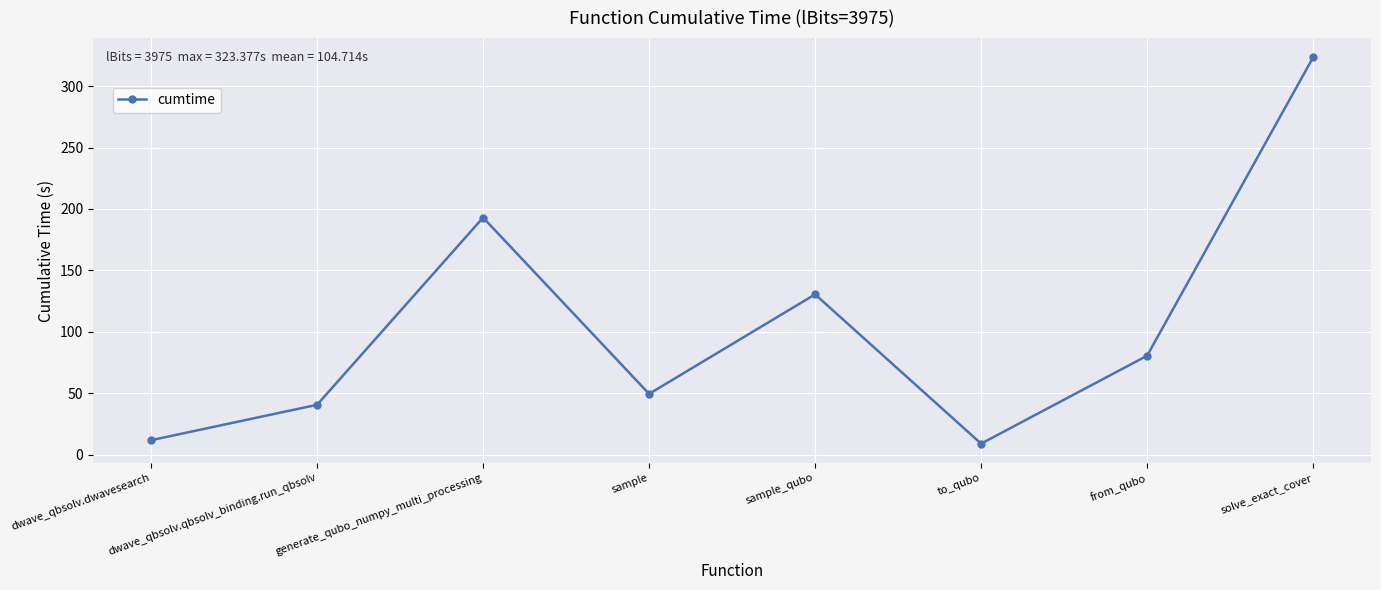

How many lines are shown in the chart?

1